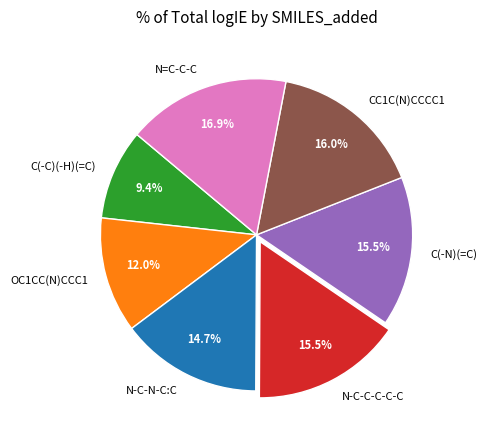

Is N-C-C-C-C-C the majority of the pie?

No